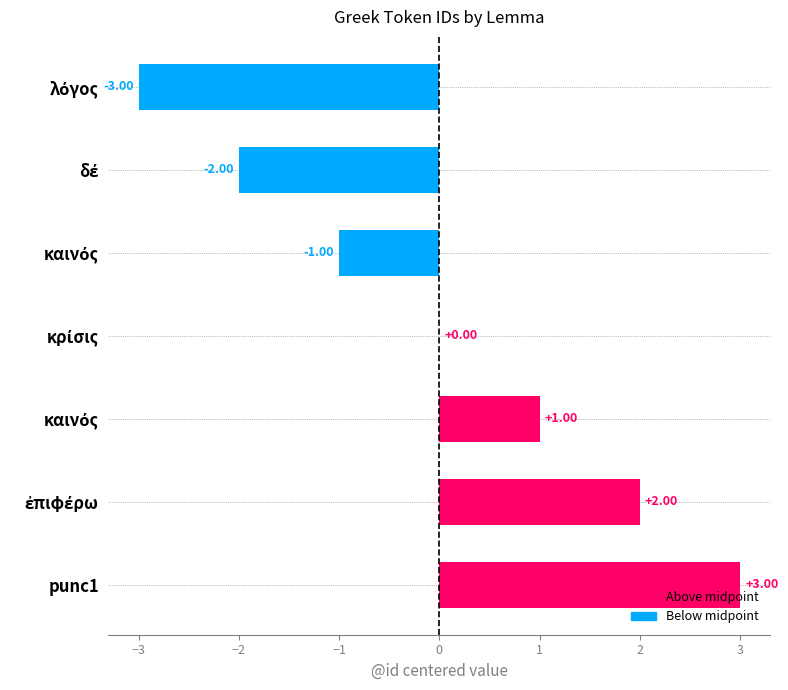

Where does the data first go above 0?

καινός